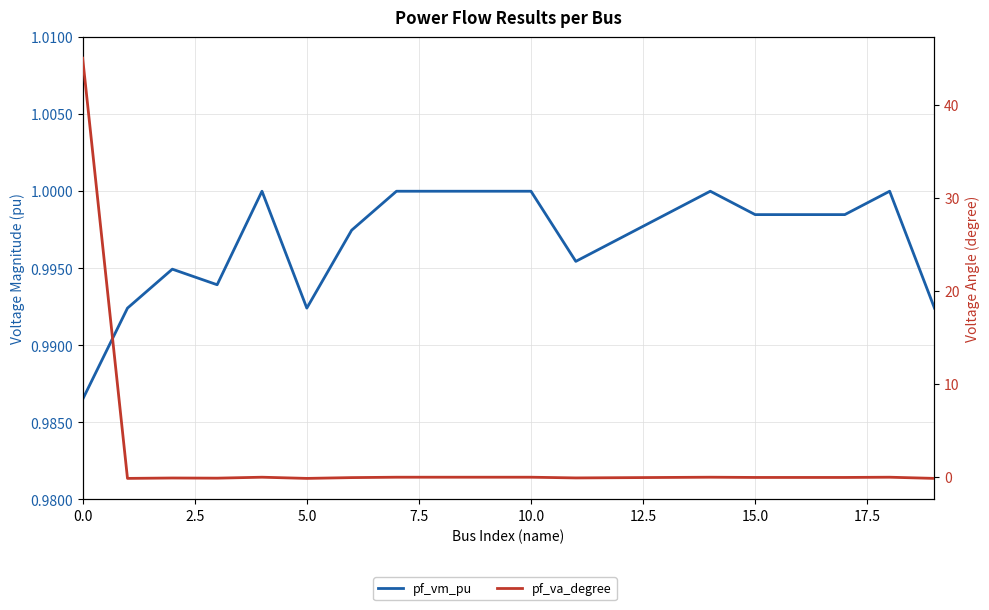

Is it true that pf_va_degree equals -0.0 at 20.0?

False